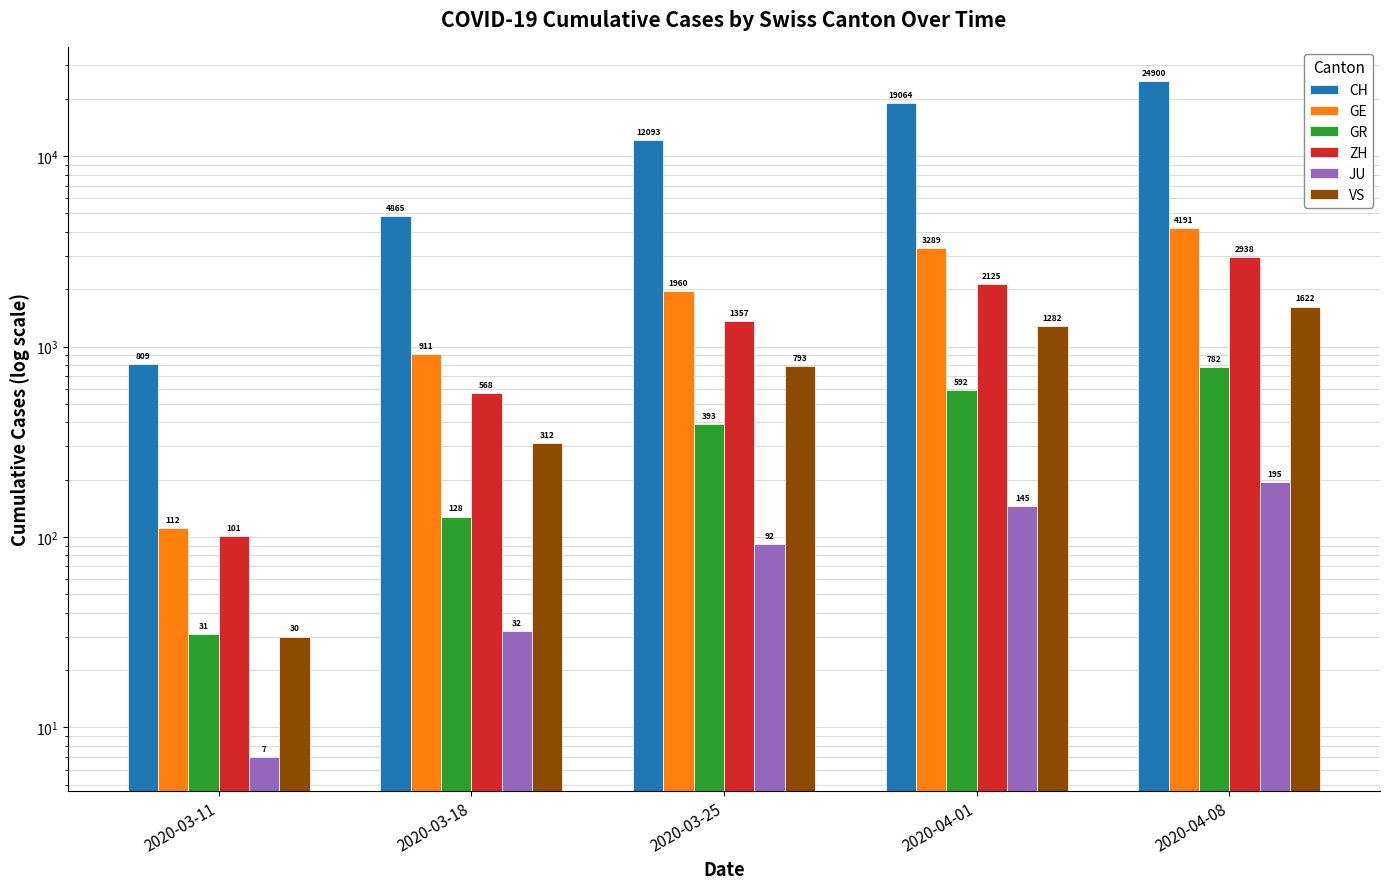

How many groups of bars are there?

5